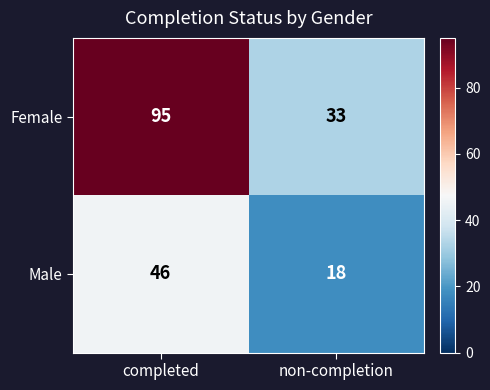

What is the difference between the Female values at completed and non-completion?

62